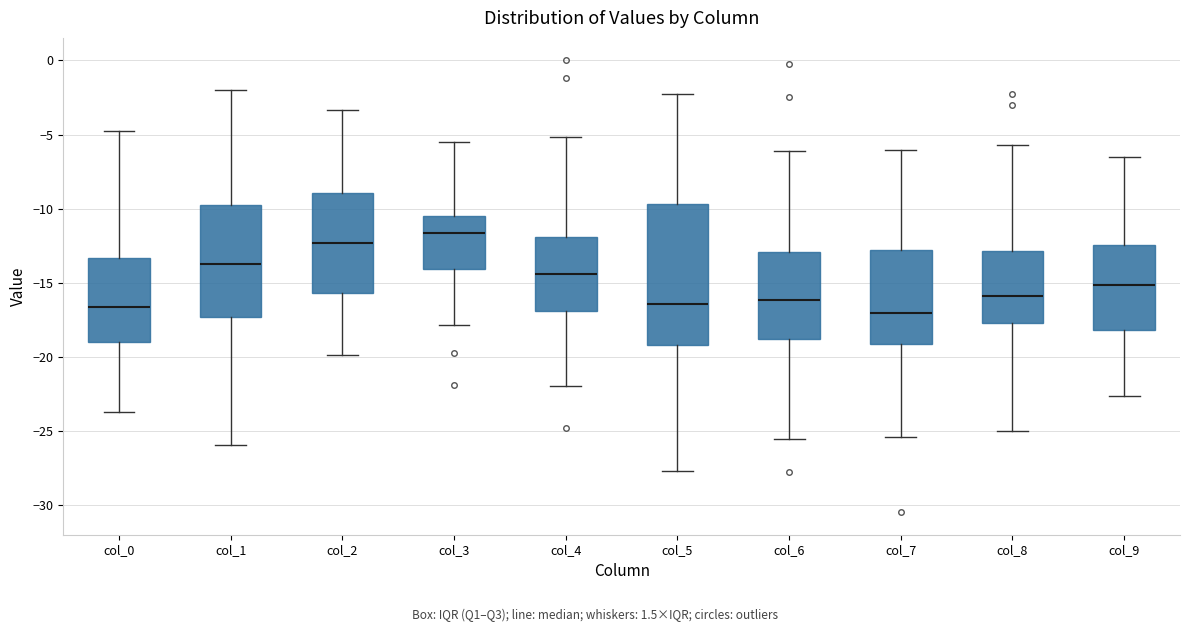

Where does the median line of the box for col_3 sit on the y-axis? The values are not printed on the chart, so give them approximately, as read against the axis.

-11.5